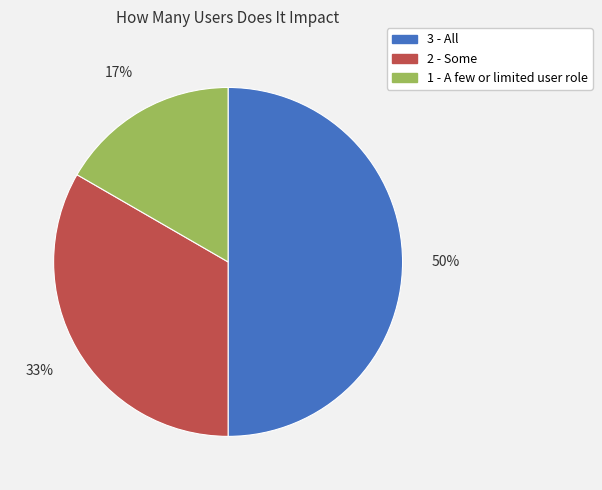

True or false: 2 - Some accounts for 33% of the total.

True